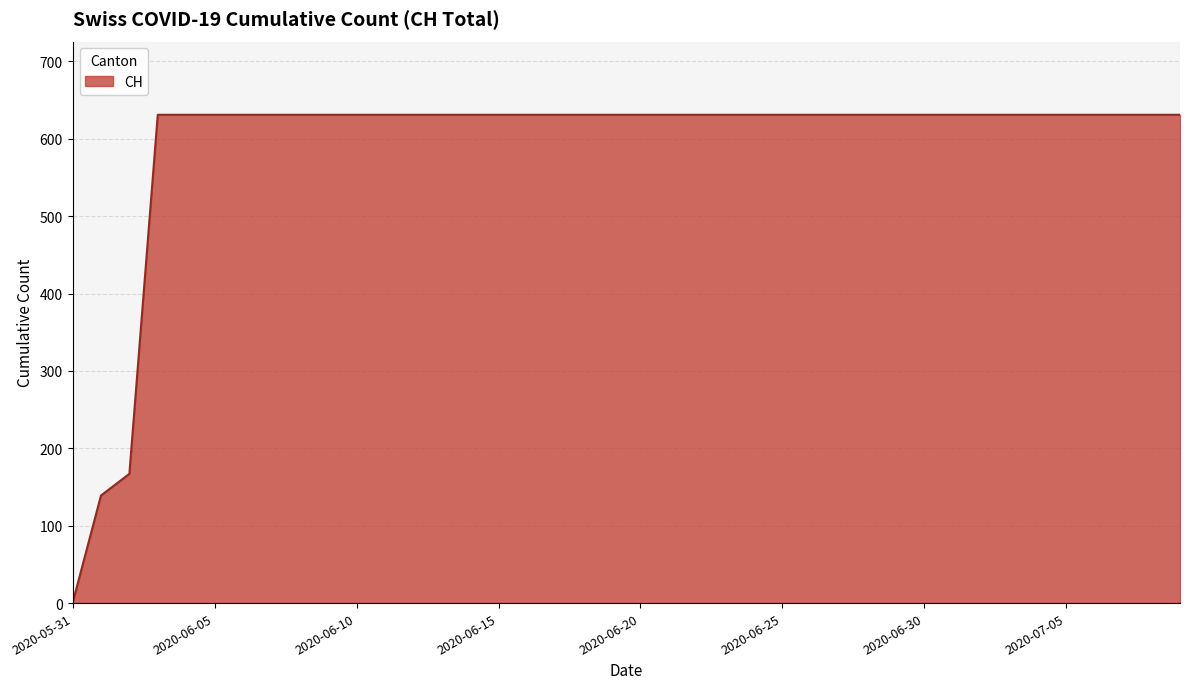

What is the maximum value shown in the chart?

631